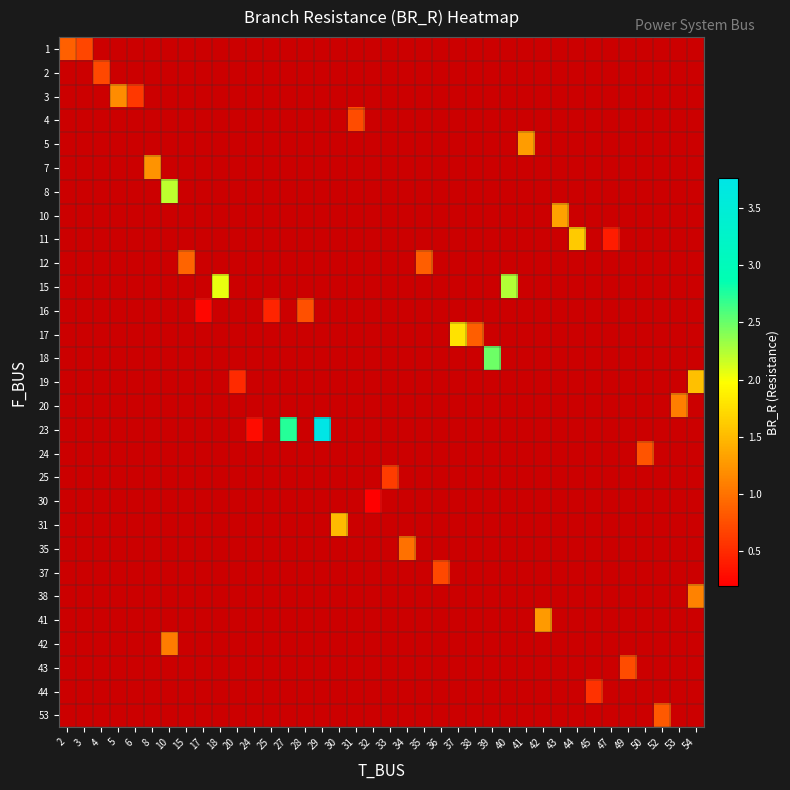

At which label does row_4 reach its minimum?

2